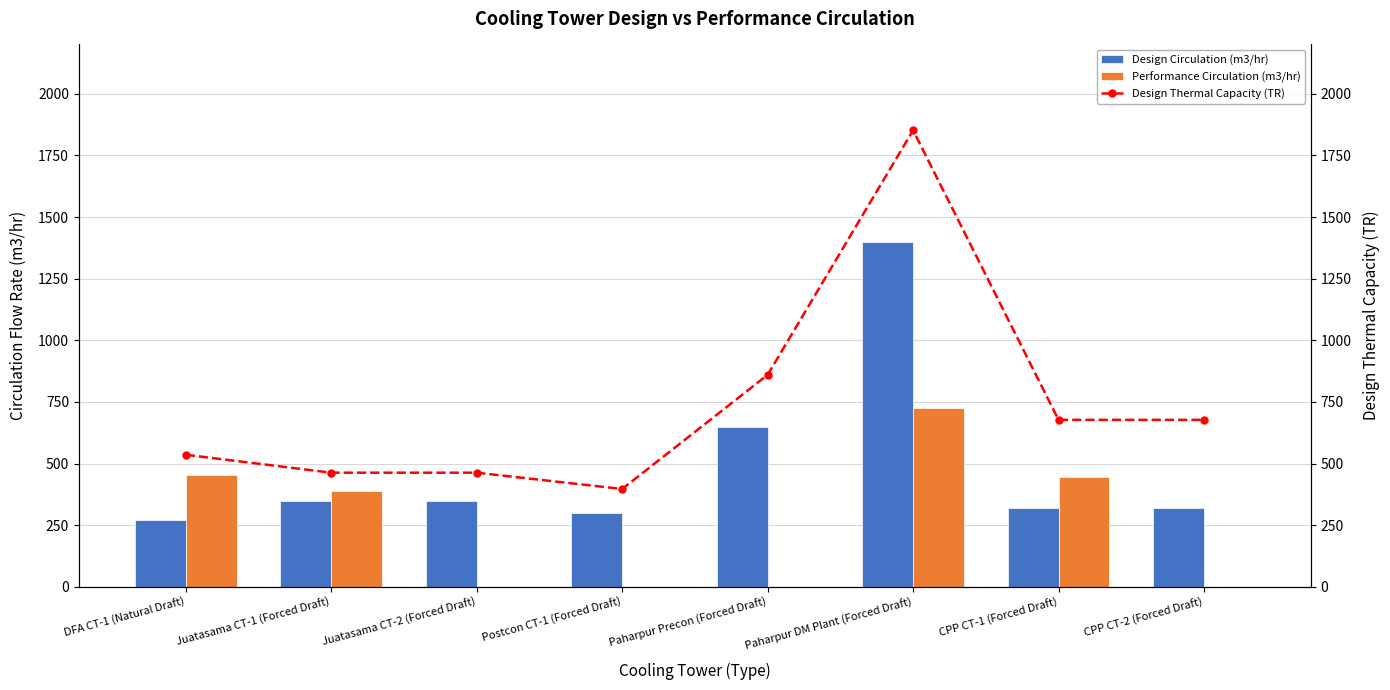

What are all the series names shown in the legend?

Design Circulation (m3/hr), Performance Circulation (m3/hr), Design Thermal Capacity (TR)